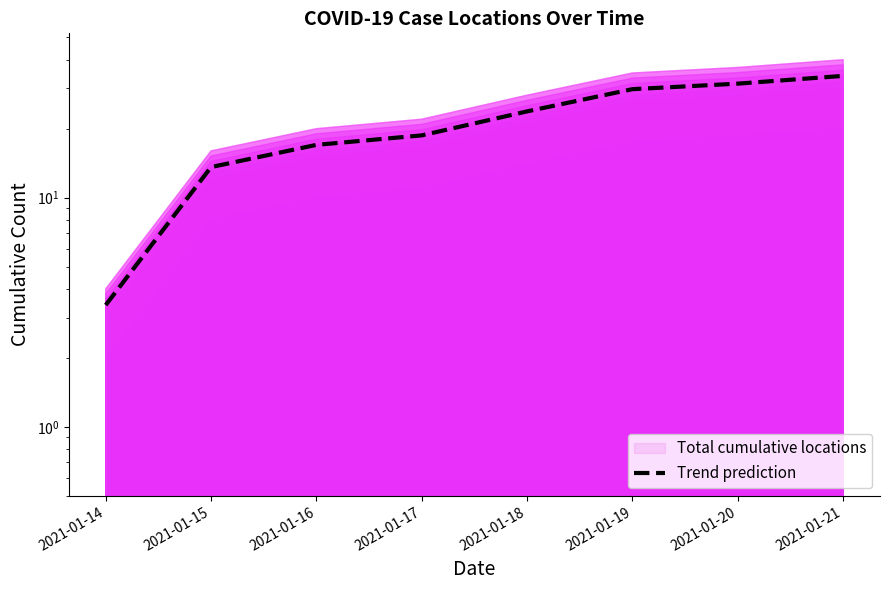

Reading right to left, transcribe all the data shown in this chart.

2021-01-21=34.0	2021-01-20=31.4	2021-01-19=29.8	2021-01-18=23.8	2021-01-17=18.7	2021-01-16=17.0	2021-01-15=13.6	2021-01-14=3.4